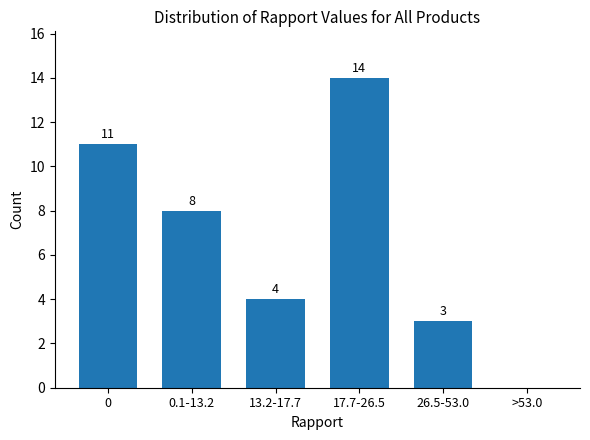

Reading left to right, list all the values displayed in this chart.

0=11	0.1-13.2=8	13.2-17.7=4	17.7-26.5=14	26.5-53.0=3	>53.0=0